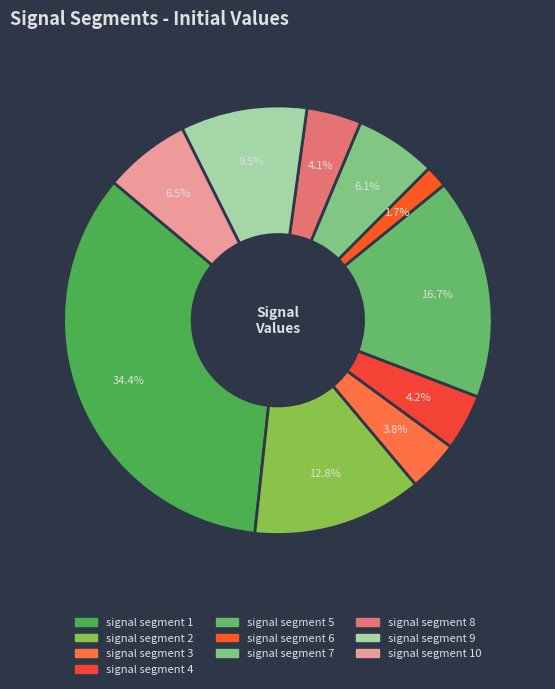

To the nearest percent, what is the difference between the largest and smallest slice percentages?

33%